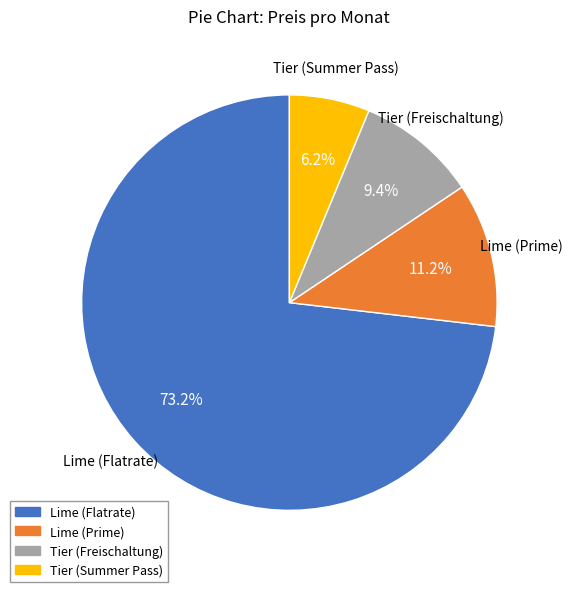

How much of the chart is everything except Lime (Prime)?

88.8%